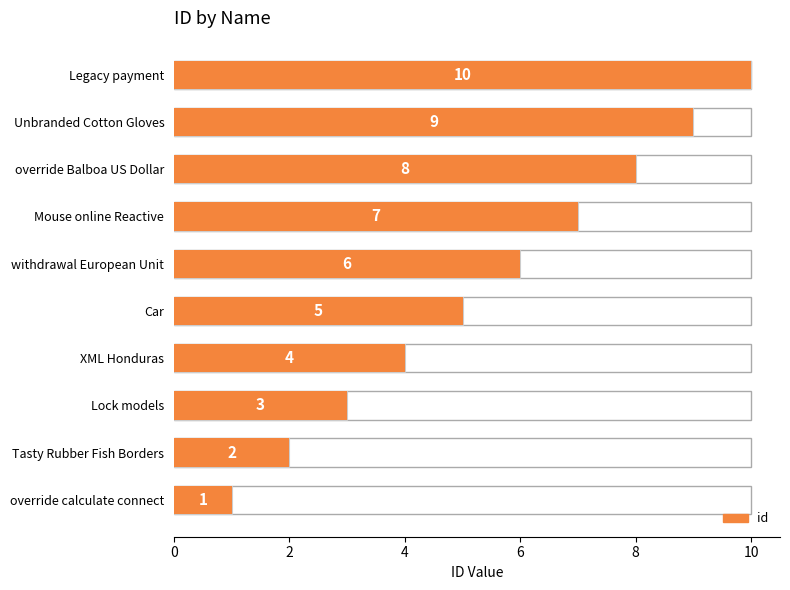

Is it true that the value at withdrawal European Unit is 9?

False